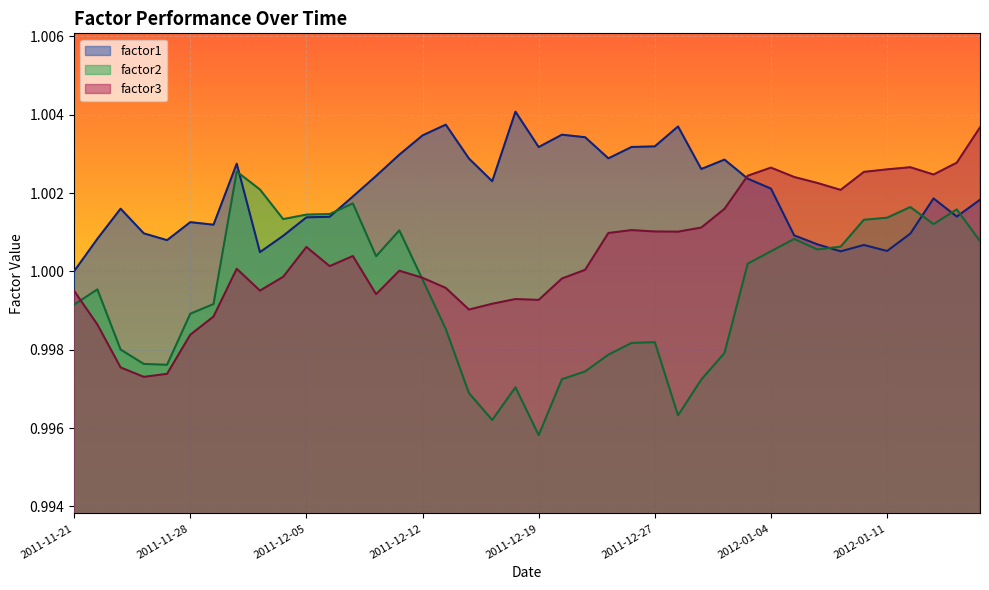

What is the sum of the factor2 values at 2012-01-17 and 2011-12-12?

2.0